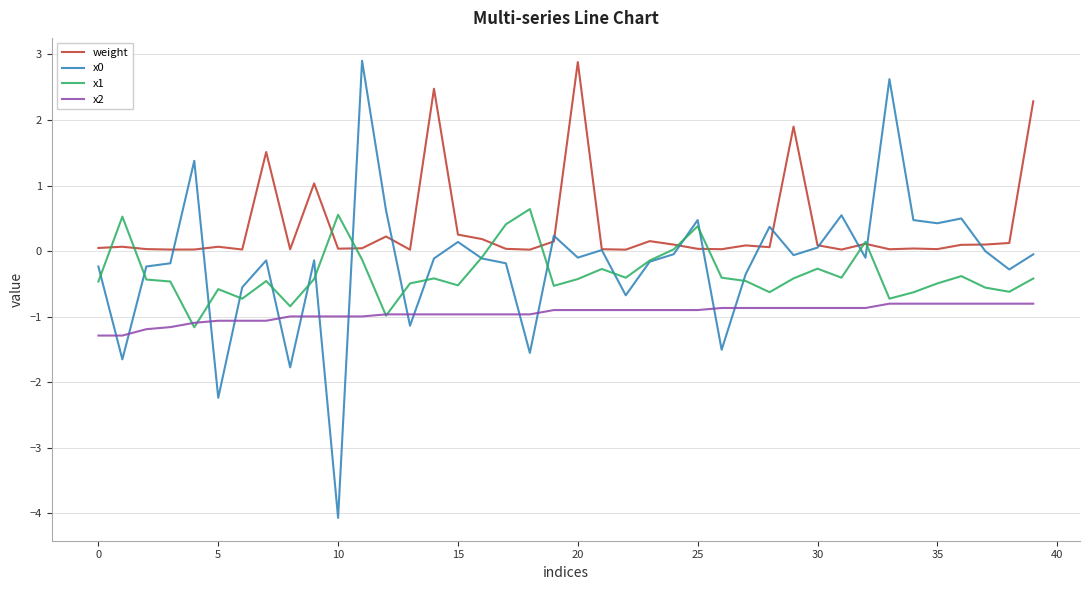

How many times do x0 and x2 cross each other?

14